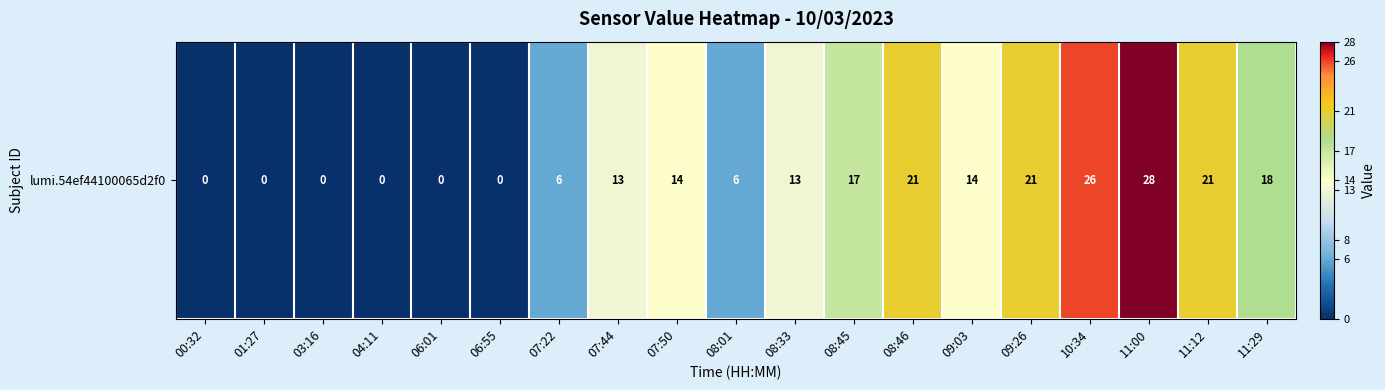

Reading left to right, extract all data points from this chart.

00:32=0	01:27=0	03:16=0	04:11=0	06:01=0	06:55=0	07:22=6	07:44=13	07:50=14	08:01=6	08:33=13	08:45=17	08:46=21	09:03=14	09:26=21	10:34=26	11:00=28	11:12=21	11:29=18